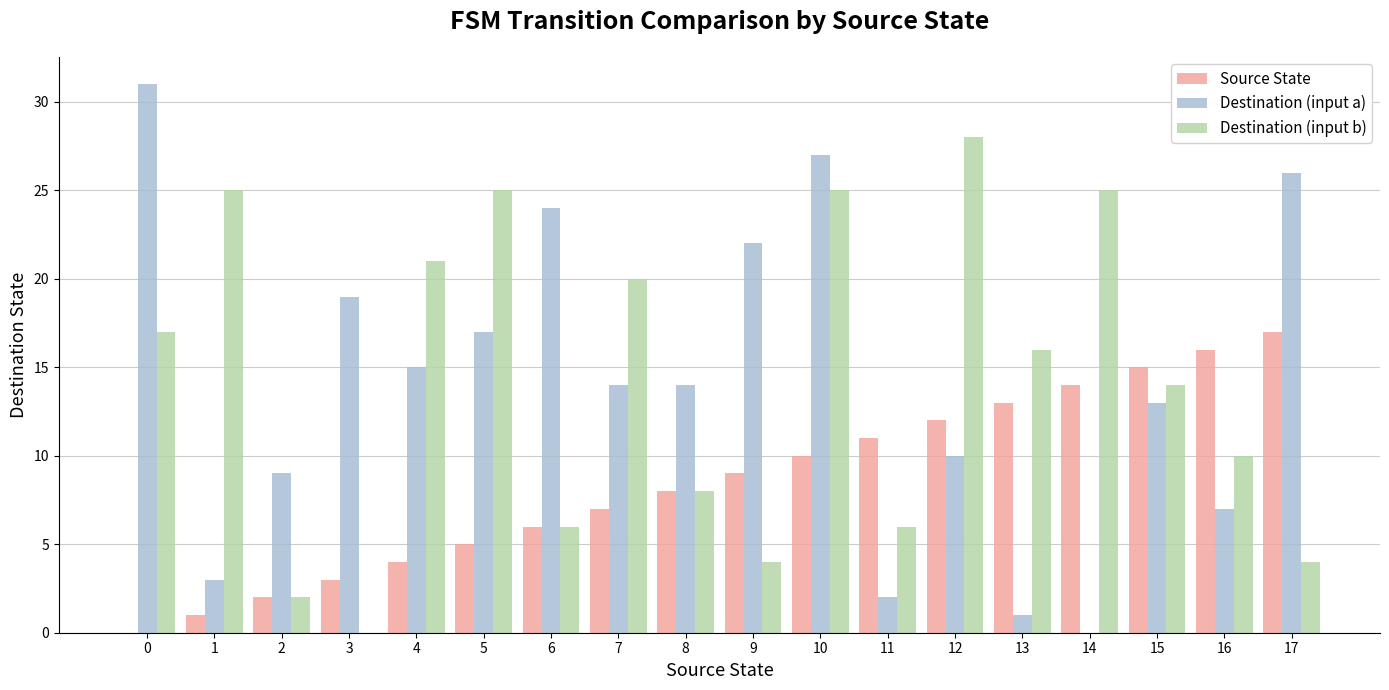

Reading left to right, transcribe all the data shown in this chart.

Source State: 0=0	1=1	2=2	3=3	4=4	5=5	6=6	7=7	8=8	9=9	10=10	11=11	12=12	13=13	14=14	15=15	16=16	17=17
Destination (input a): 0=31	1=3	2=9	3=19	4=15	5=17	6=24	7=14	8=14	9=22	10=27	11=2	12=10	13=1	14=0	15=13	16=7	17=26
Destination (input b): 0=17	1=25	2=2	3=0	4=21	5=25	6=6	7=20	8=8	9=4	10=25	11=6	12=28	13=16	14=25	15=14	16=10	17=4